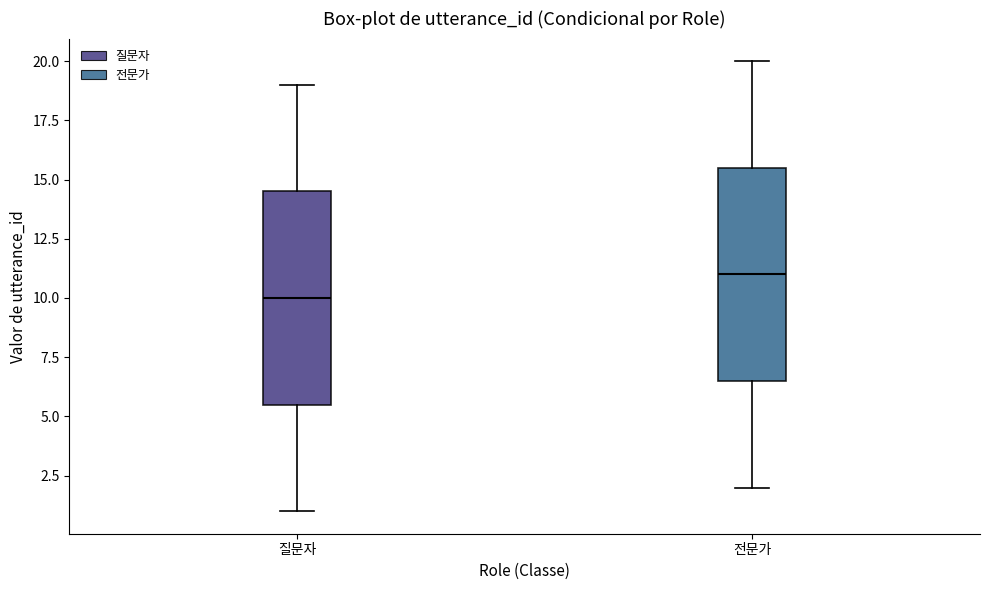

Reading left to right, read every box against the y-axis: the position of its median line, the range the box covers, and the ends of its whiskers. The values are not printed on the chart, so give them approximately, as read against the axis.

질문자: median 10.0, box 5.5 to 14.5, whiskers 1.0 to 19.0
전문가: median 11.0, box 6.5 to 15.5, whiskers 2.0 to 20.0